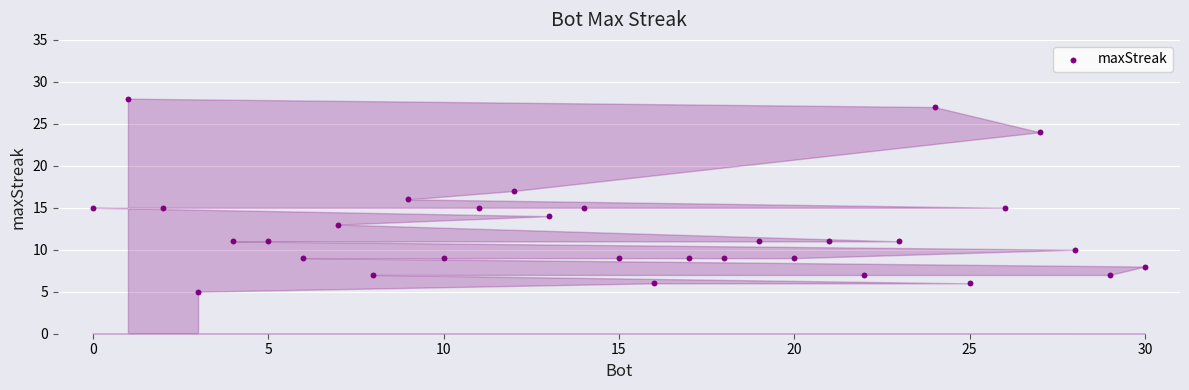

What is the range of Y values (max minus min)?

23